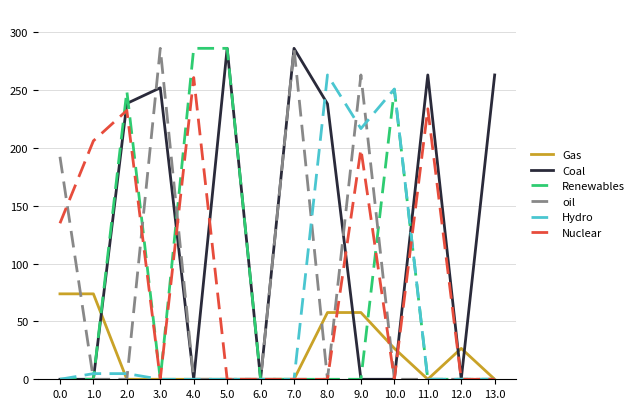

The value of Renewables at 7.0 is 0.0. True or false?

True